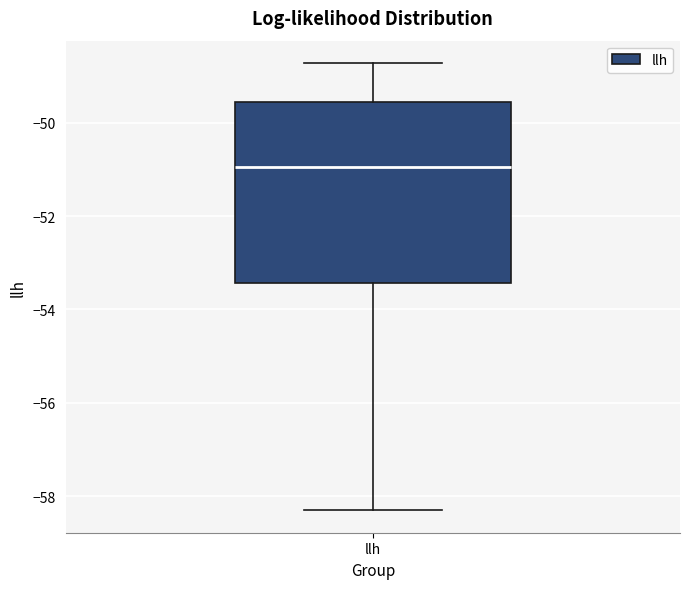

Transcribe this box plot: give where the median line is, the range the box spans, and where the two whiskers end, as read against the y-axis. The values are not printed on the chart, so give them approximately, as read against the axis.

median -51.0, box -53.4 to -49.6, whiskers -58.4 to -48.8